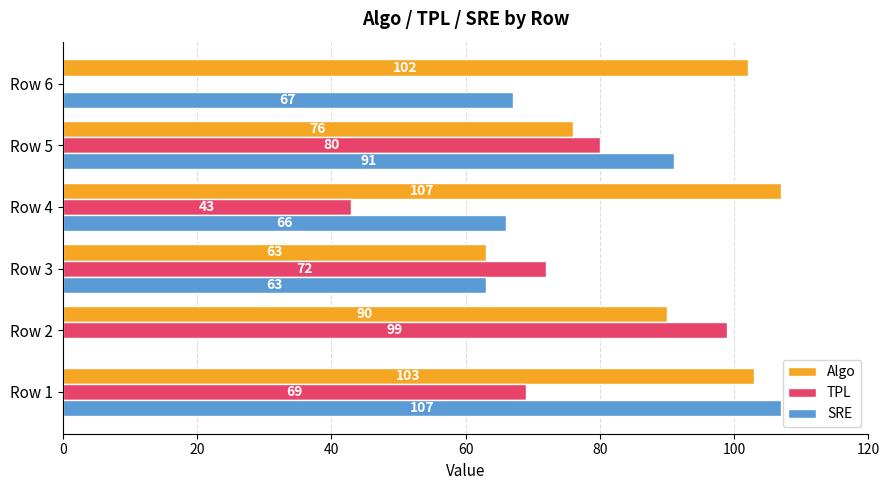

Read the TPL value at Row 4, to the nearest 5.

45